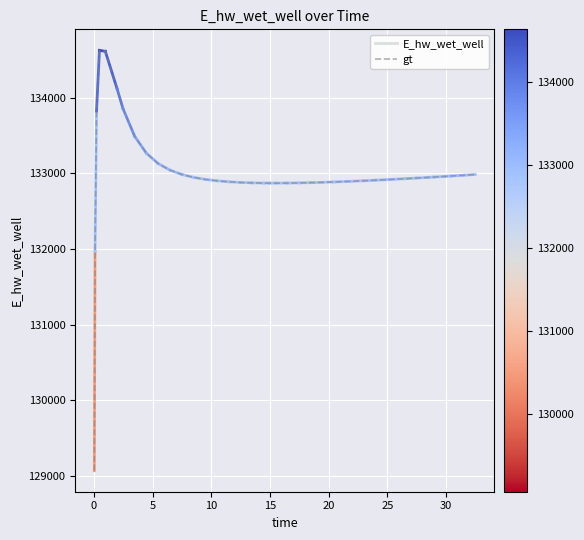

What is the difference between the maximum and minimum values?

5557.7